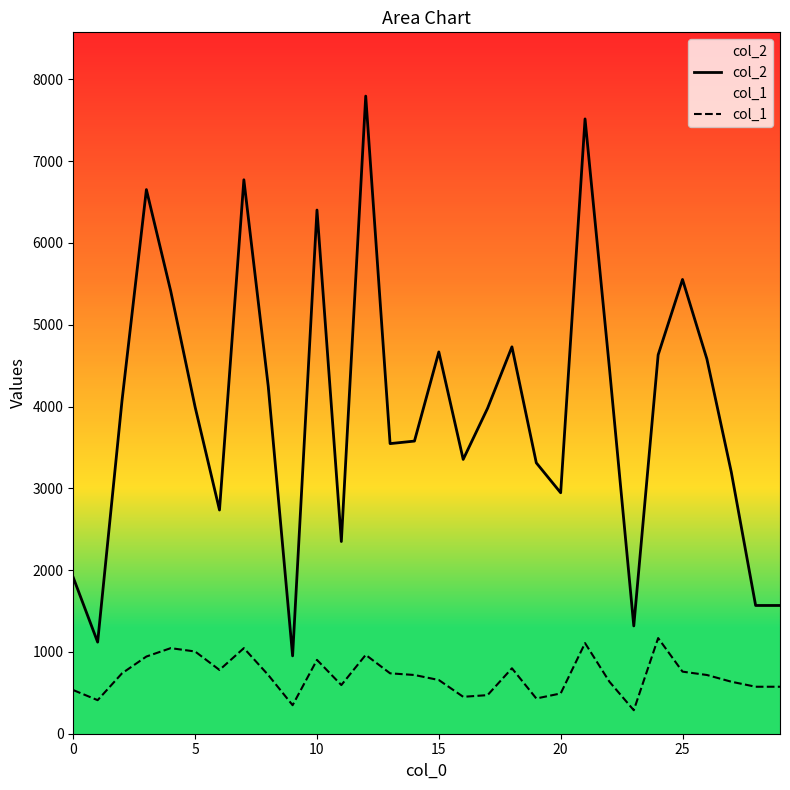

Is it true that col_1 equals 862.1 at 27?

False